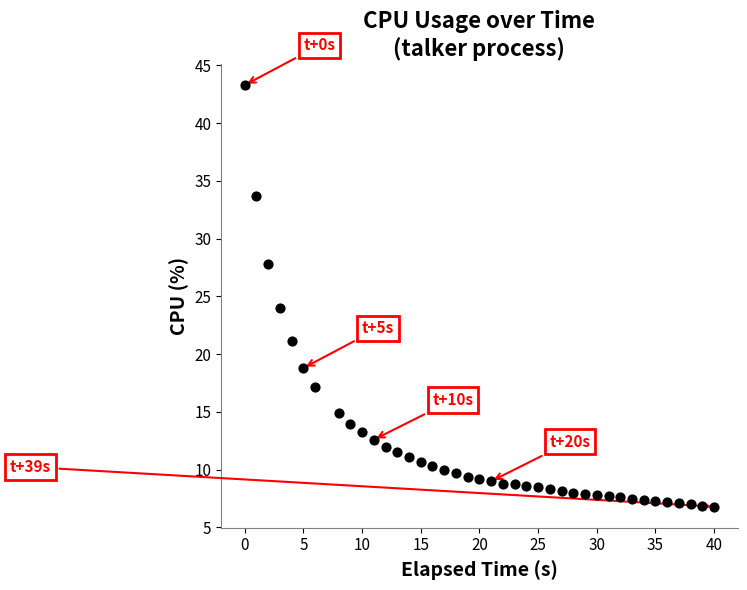

What is the range of Y values (max minus min)?

36.5